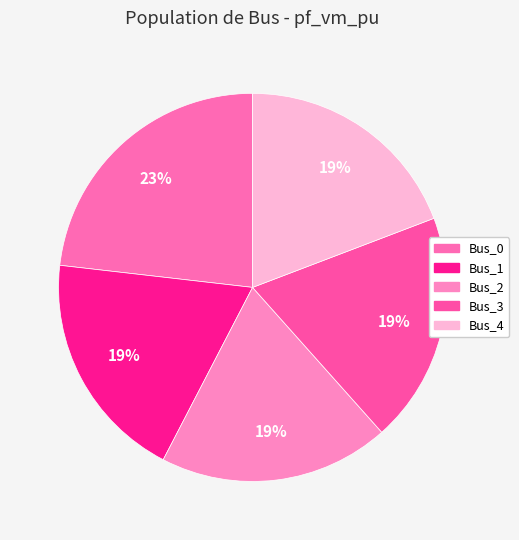

True or false: Bus_4 accounts for 8% of the total.

False